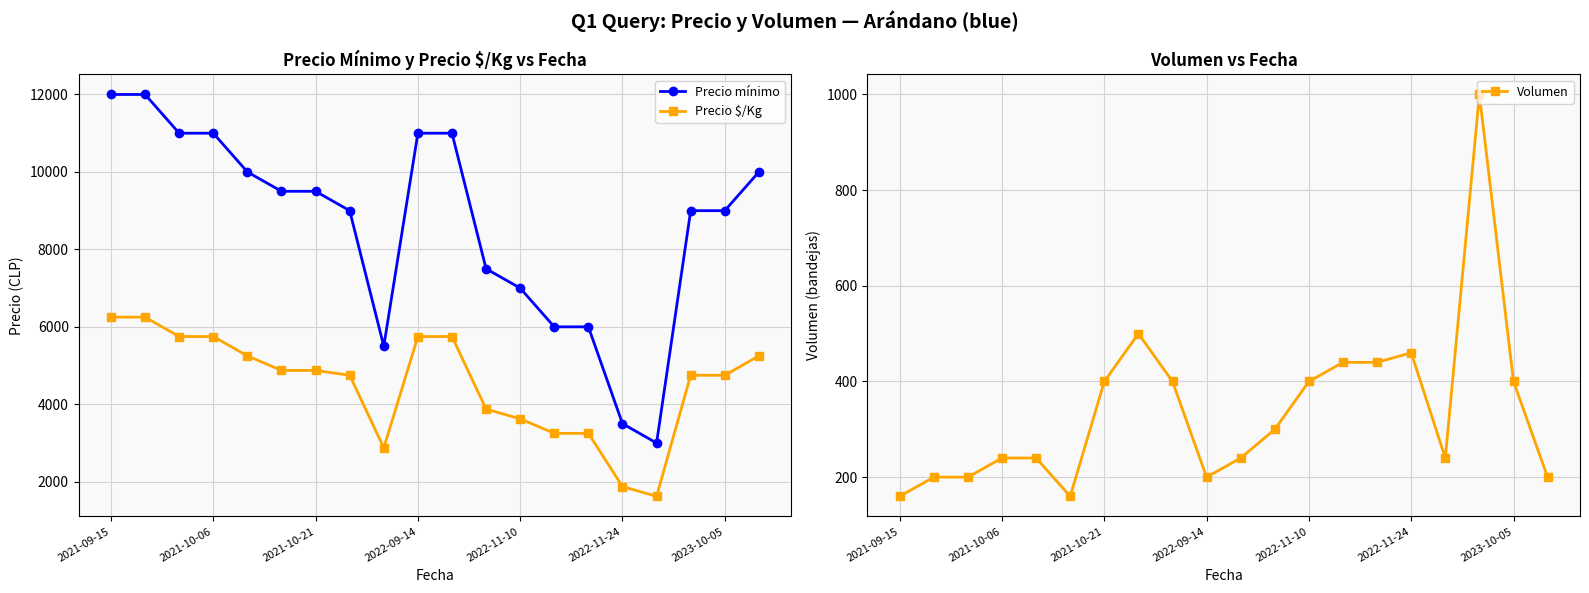

What is the value of the Precio $/Kg point at the 14th from the left?

3250